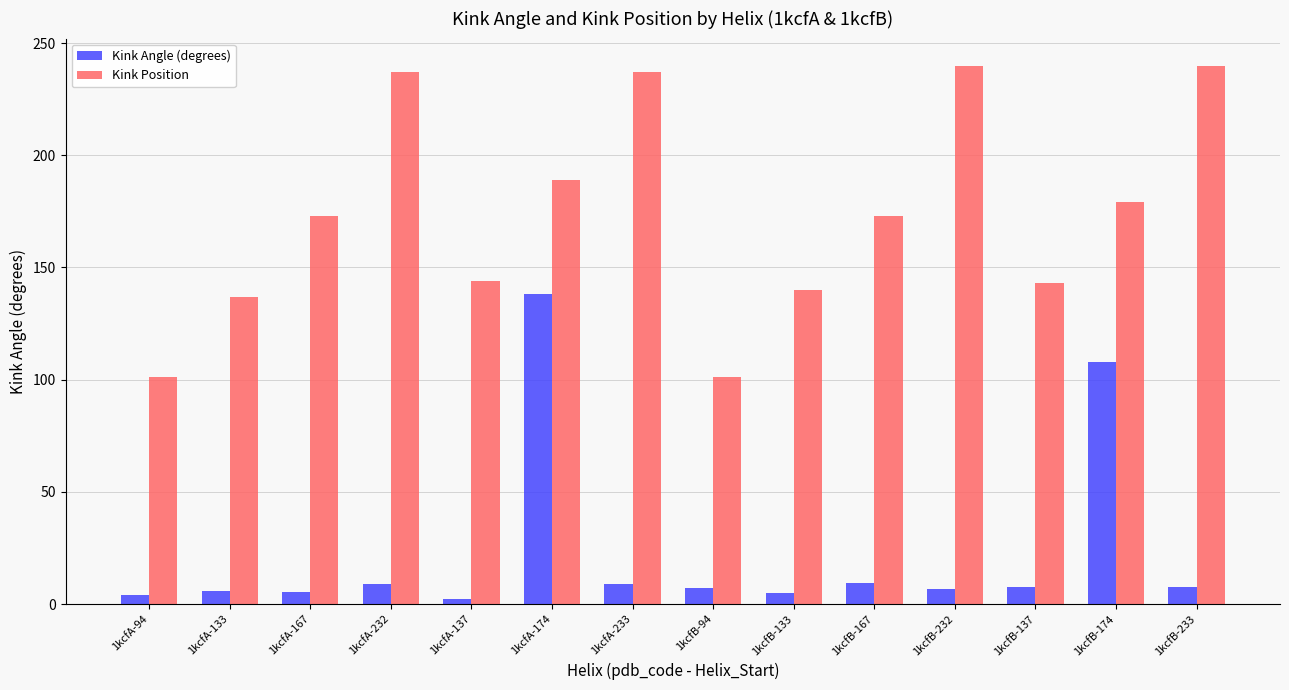

At which category is the sum across all series the highest?

1kcfA-174